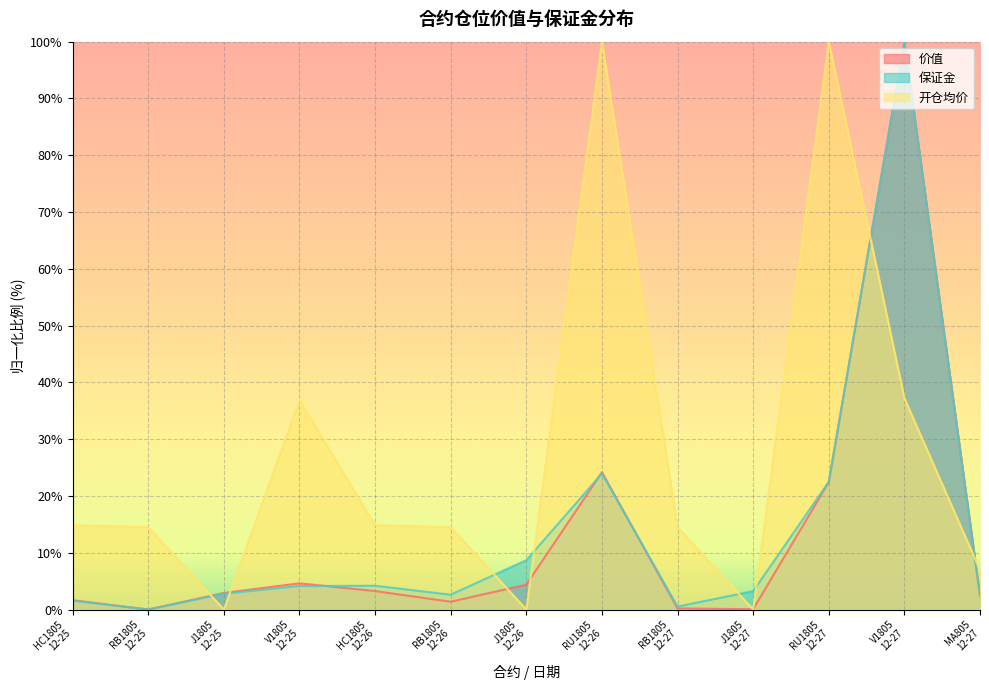

Reading right to left, list all the values displayed in this chart.

价值: MA805
12-27=2.5	V1805
12-27=100.0	RU1805
12-27=22.4	J1805
12-27=0.1	RB1805
12-27=0.2	RU1805
12-26=24.2	J1805
12-26=4.4	RB1805
12-26=1.4	HC1805
12-26=3.2	V1805
12-25=4.6	J1805
12-25=2.9	RB1805
12-25=0.0	HC1805
12-25=1.6
保证金: MA805
12-27=2.4	V1805
12-27=100.0	RU1805
12-27=22.5	J1805
12-27=3.2	RB1805
12-27=0.5	RU1805
12-26=23.9	J1805
12-26=8.7	RB1805
12-26=2.6	HC1805
12-26=4.2	V1805
12-25=4.1	J1805
12-25=2.8	RB1805
12-25=0.0	HC1805
12-25=1.6
开仓均价: MA805
12-27=7.0	V1805
12-27=37.2	RU1805
12-27=100.0	J1805
12-27=0.0	RB1805
12-27=14.5	RU1805
12-26=100.0	J1805
12-26=0.0	RB1805
12-26=14.5	HC1805
12-26=14.8	V1805
12-25=36.8	J1805
12-25=0.0	RB1805
12-25=14.5	HC1805
12-25=14.8